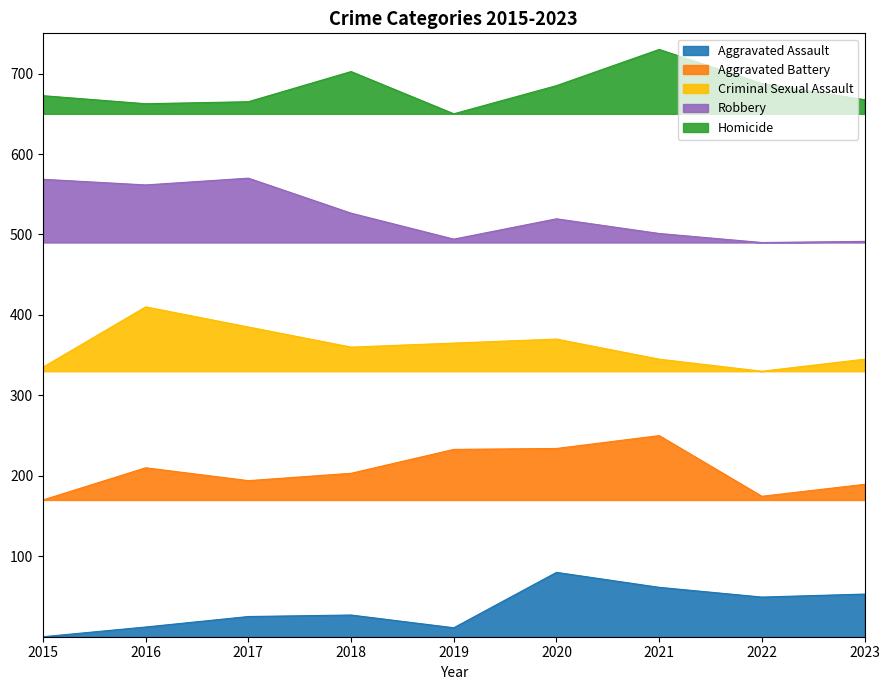

What is the maximum value shown in the chart?

730.0